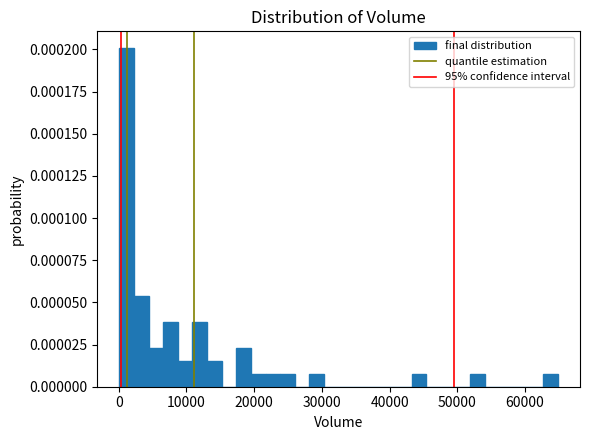

Around what value on the x-axis is the tallest bar? Give the approximate position of its centre, as read against the axis.

1000